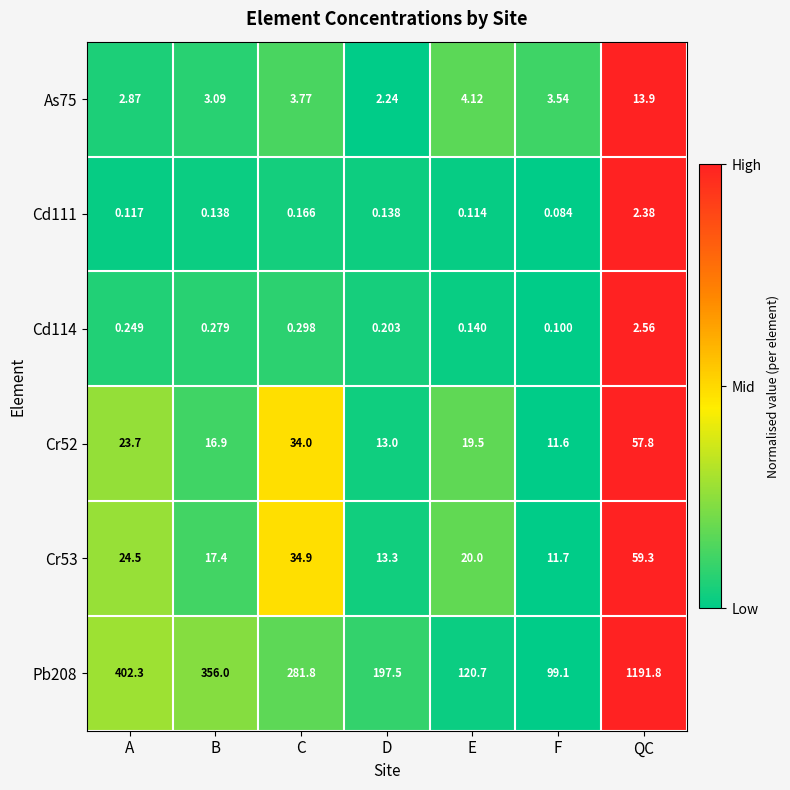

Which category has the lowest value in the Cd114 series?

F